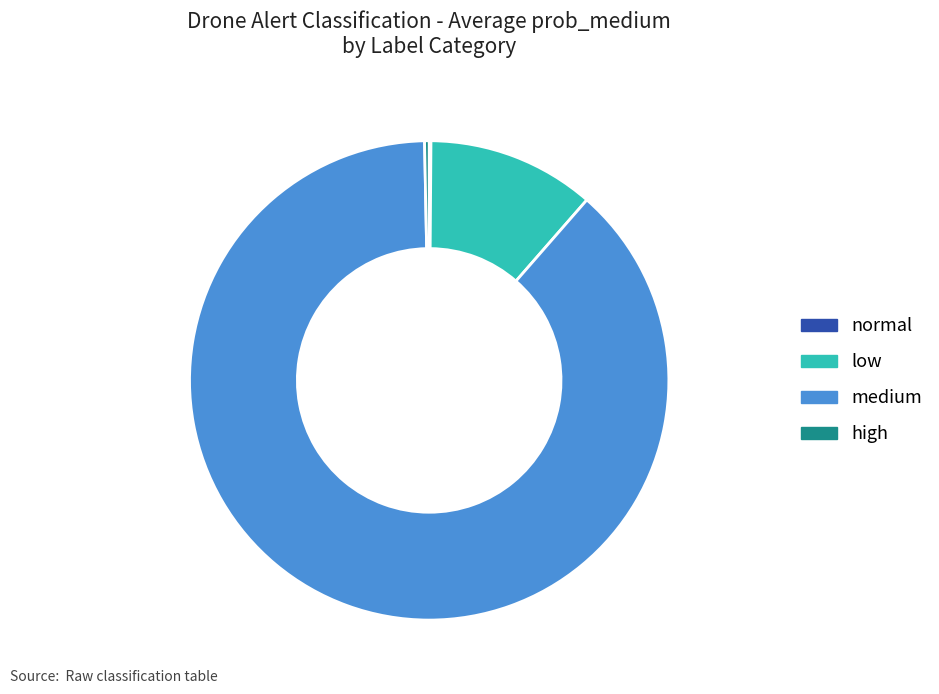

True or false: low accounts for 1% of the total.

False